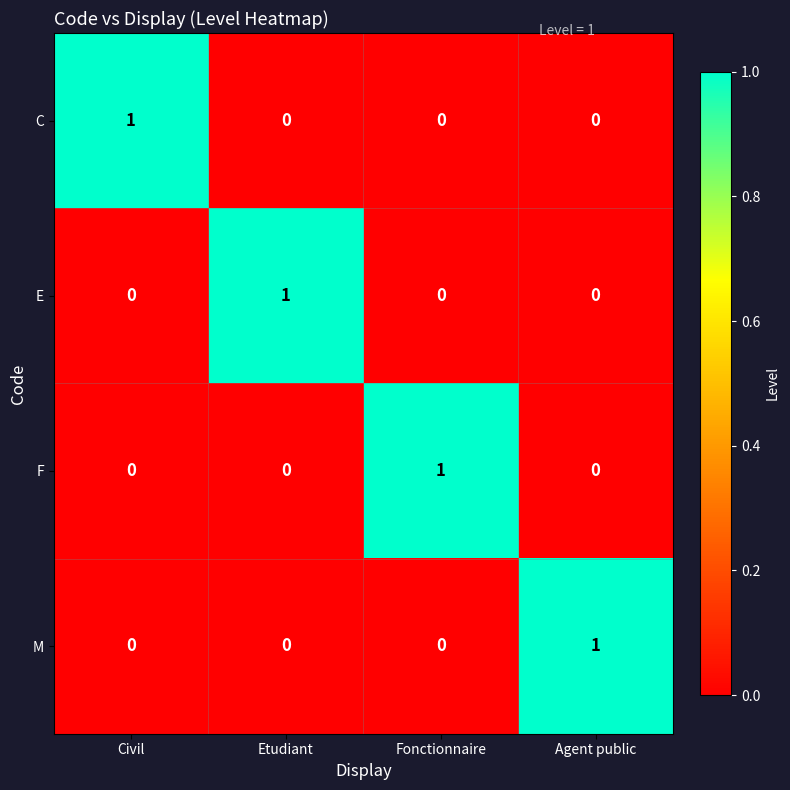

The M series shows 0 at Civil. True or false?

True